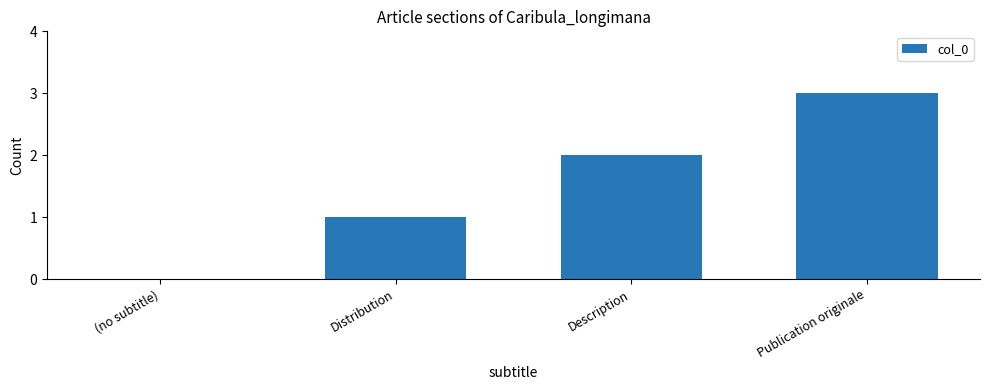

Are the bars horizontal?

No